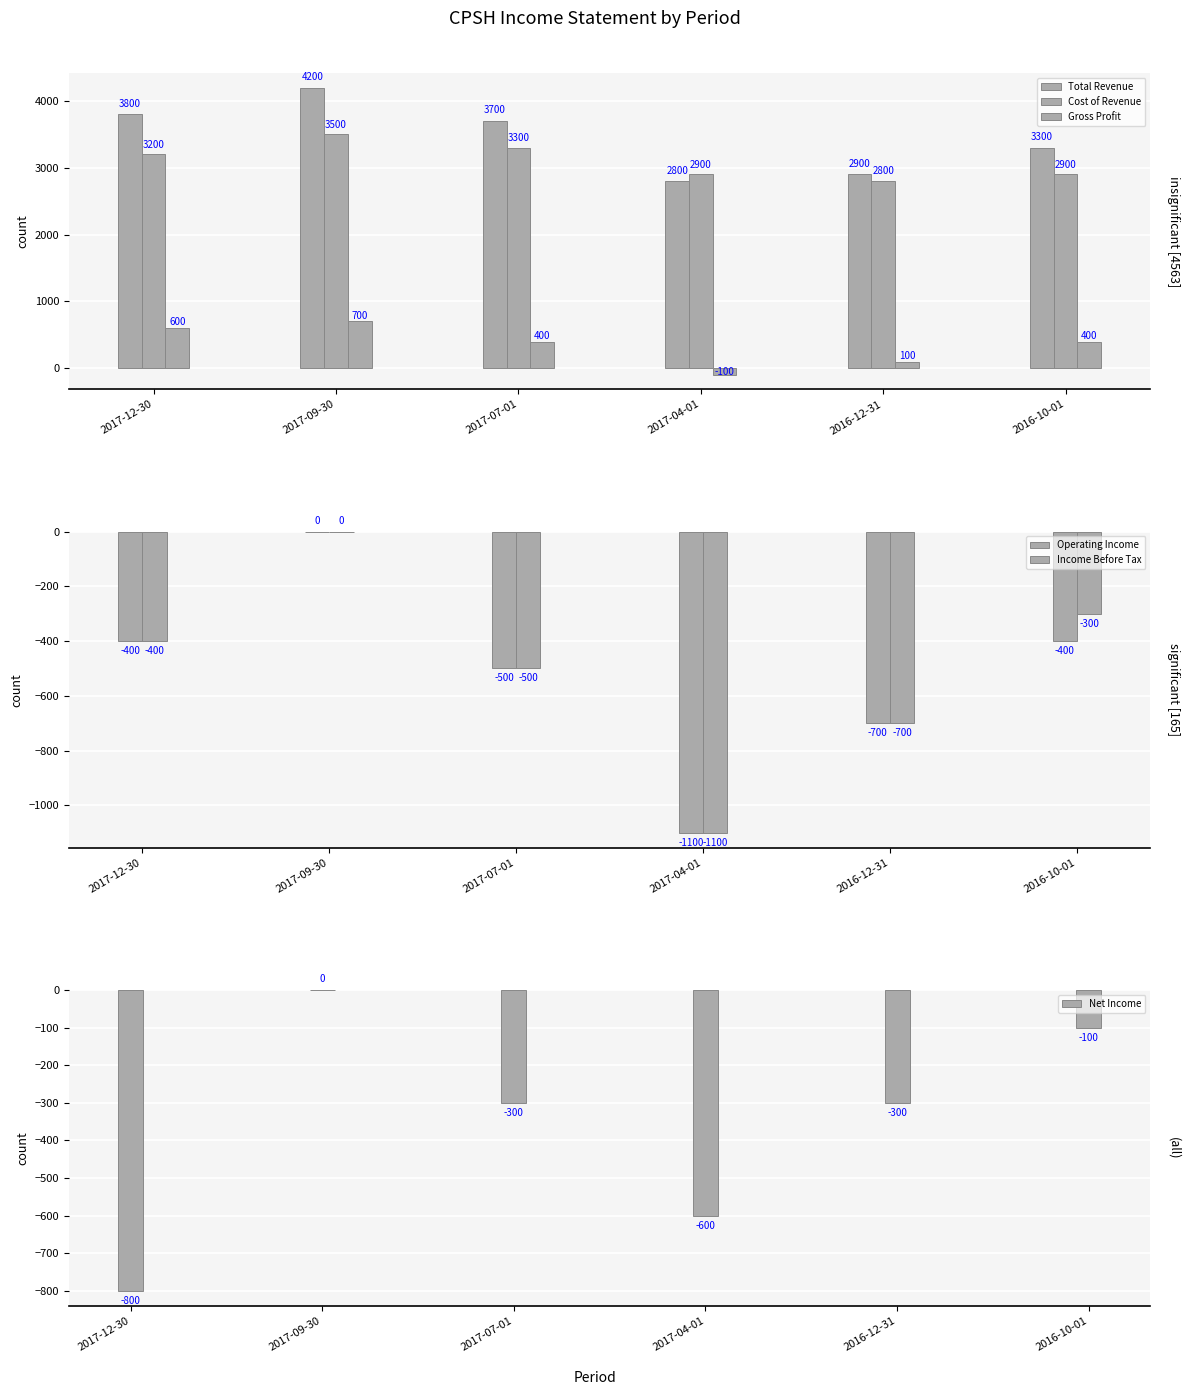

Reading left to right, what are all the values shown in this chart?

Total Revenue: 2017-12-30=3800	2017-09-30=4200	2017-07-01=3700	2017-04-01=2800	2016-12-31=2900	2016-10-01=3300
Cost of Revenue: 2017-12-30=3200	2017-09-30=3500	2017-07-01=3300	2017-04-01=2900	2016-12-31=2800	2016-10-01=2900
Gross Profit: 2017-12-30=600	2017-09-30=700	2017-07-01=400	2017-04-01=-100	2016-12-31=100	2016-10-01=400
Operating Income: 2017-12-30=-400	2017-09-30=0	2017-07-01=-500	2017-04-01=-1100	2016-12-31=-700	2016-10-01=-400
Income Before Tax: 2017-12-30=-400	2017-09-30=0	2017-07-01=-500	2017-04-01=-1100	2016-12-31=-700	2016-10-01=-300
Net Income: 2017-12-30=-800	2017-09-30=0	2017-07-01=-300	2017-04-01=-600	2016-12-31=-300	2016-10-01=-100